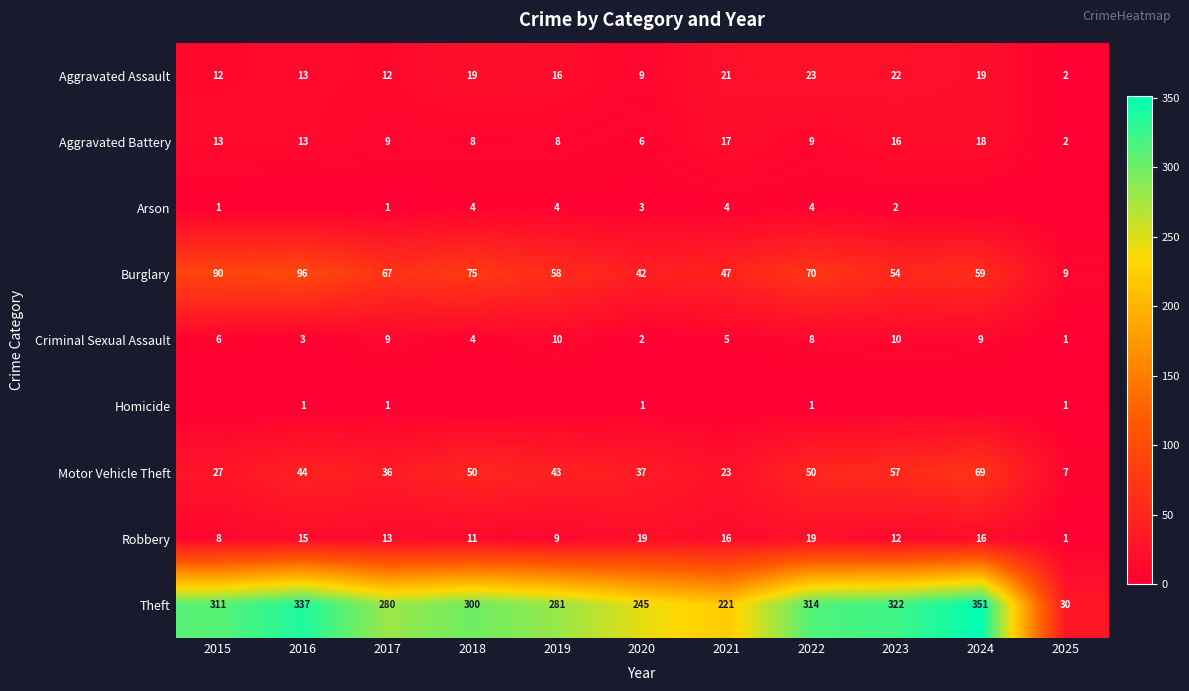

What value does the Robbery series have at 2022?

19